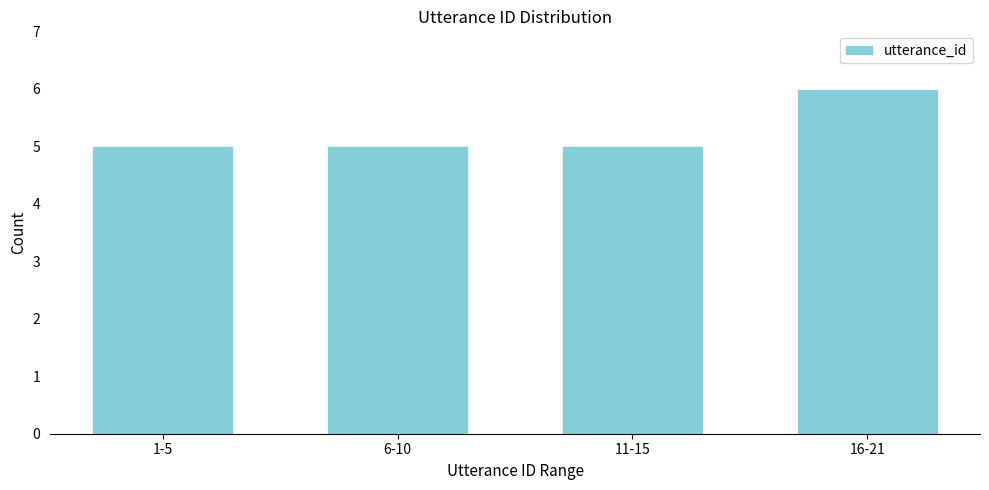

Reading right to left, extract all data points from this chart.

6	5	5	5